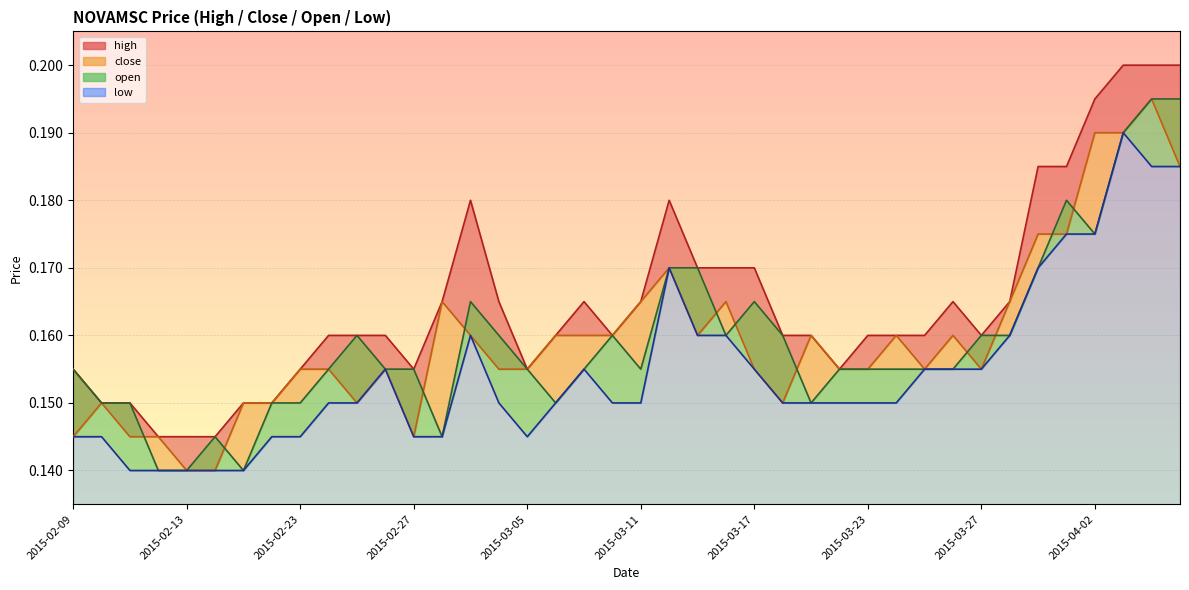

What is the sum of all low values?

6.2